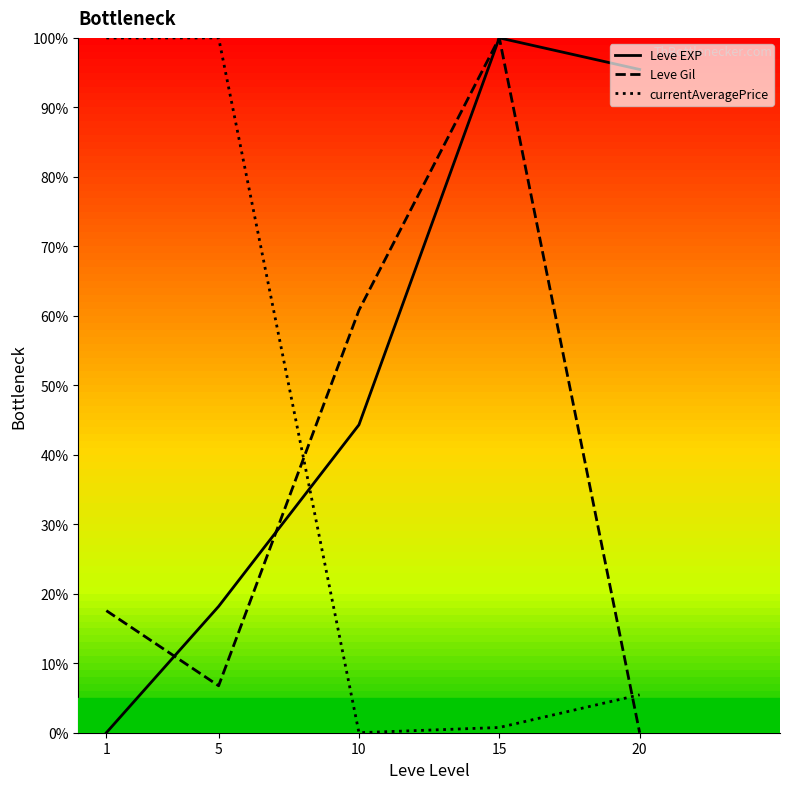

What are all the series names shown in the legend?

Leve EXP, Leve Gil, currentAveragePrice